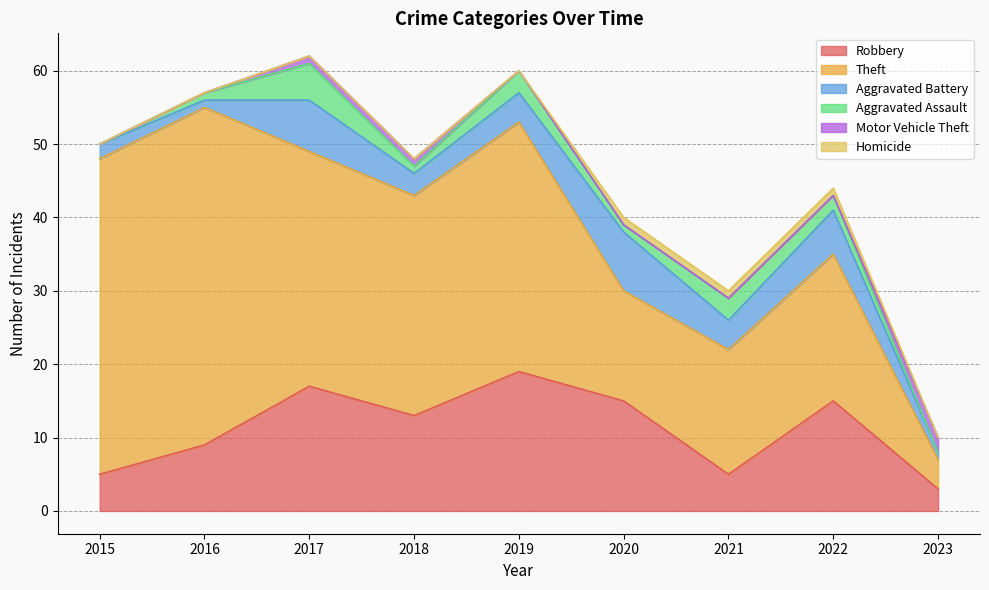

What is the total value across all series at 2022?

44